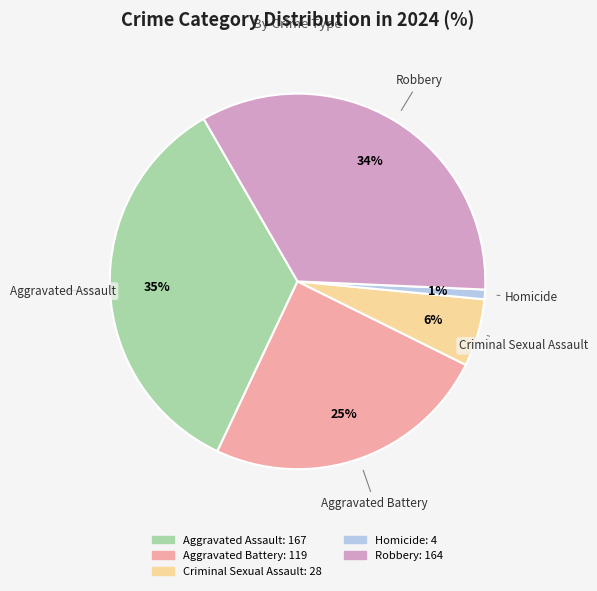

To the nearest percent, what is the difference between the largest and smallest slice percentages?

34%